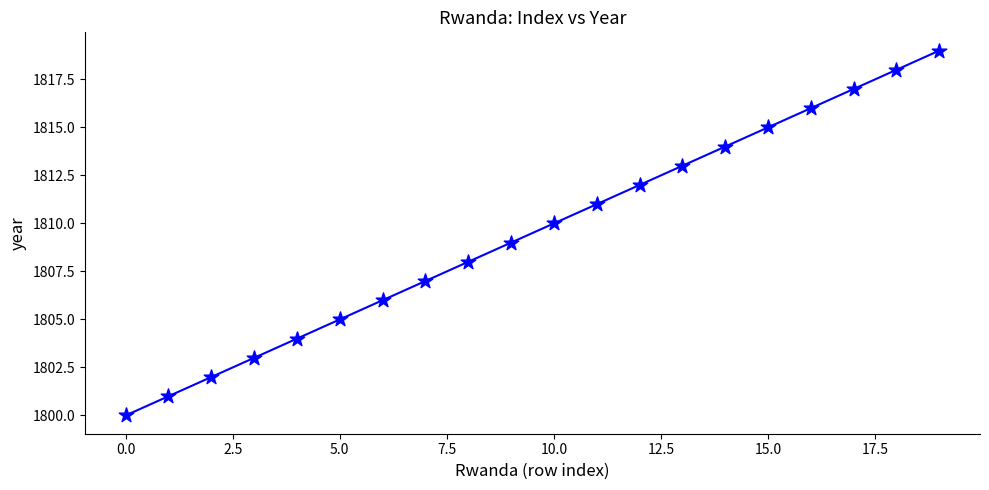

What is the range of Y values (max minus min)?

19